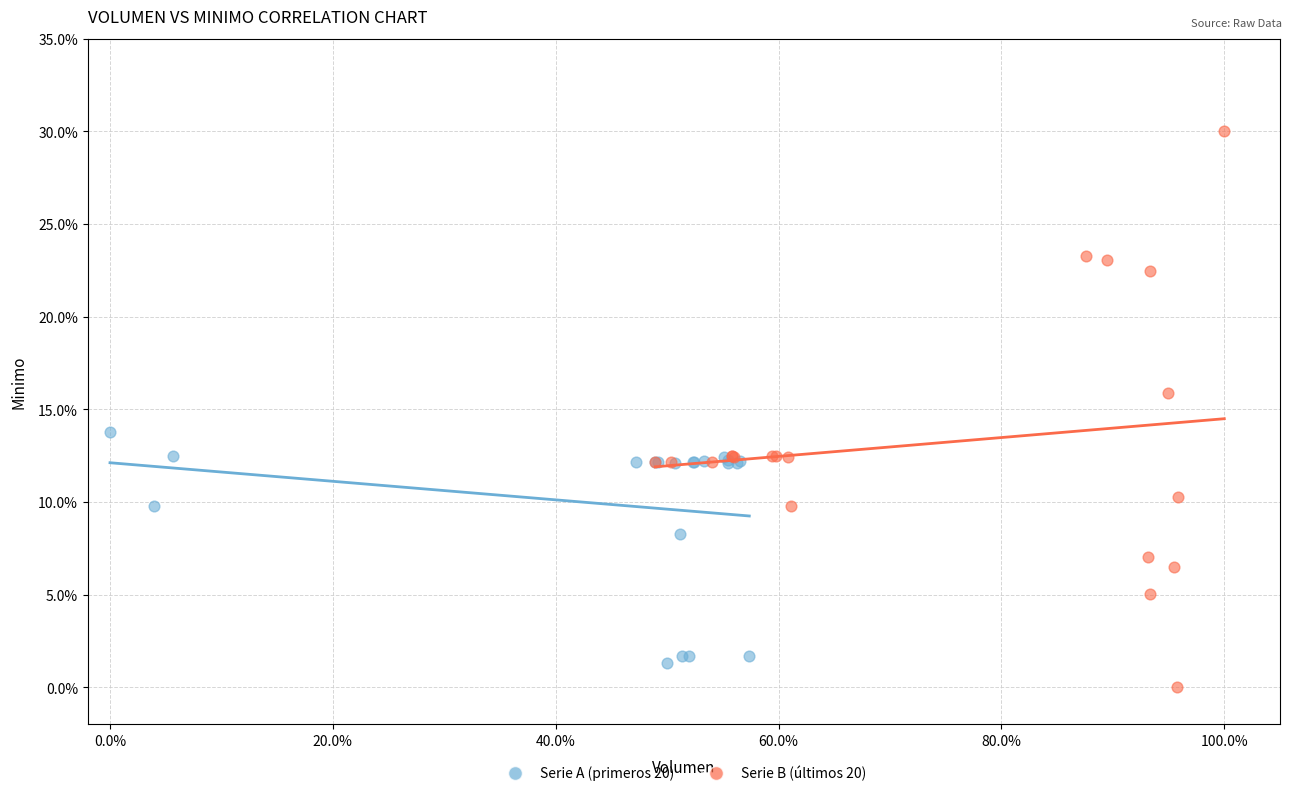

What are all the series names shown in the legend?

Serie A (primeros 20), Serie B (últimos 20)